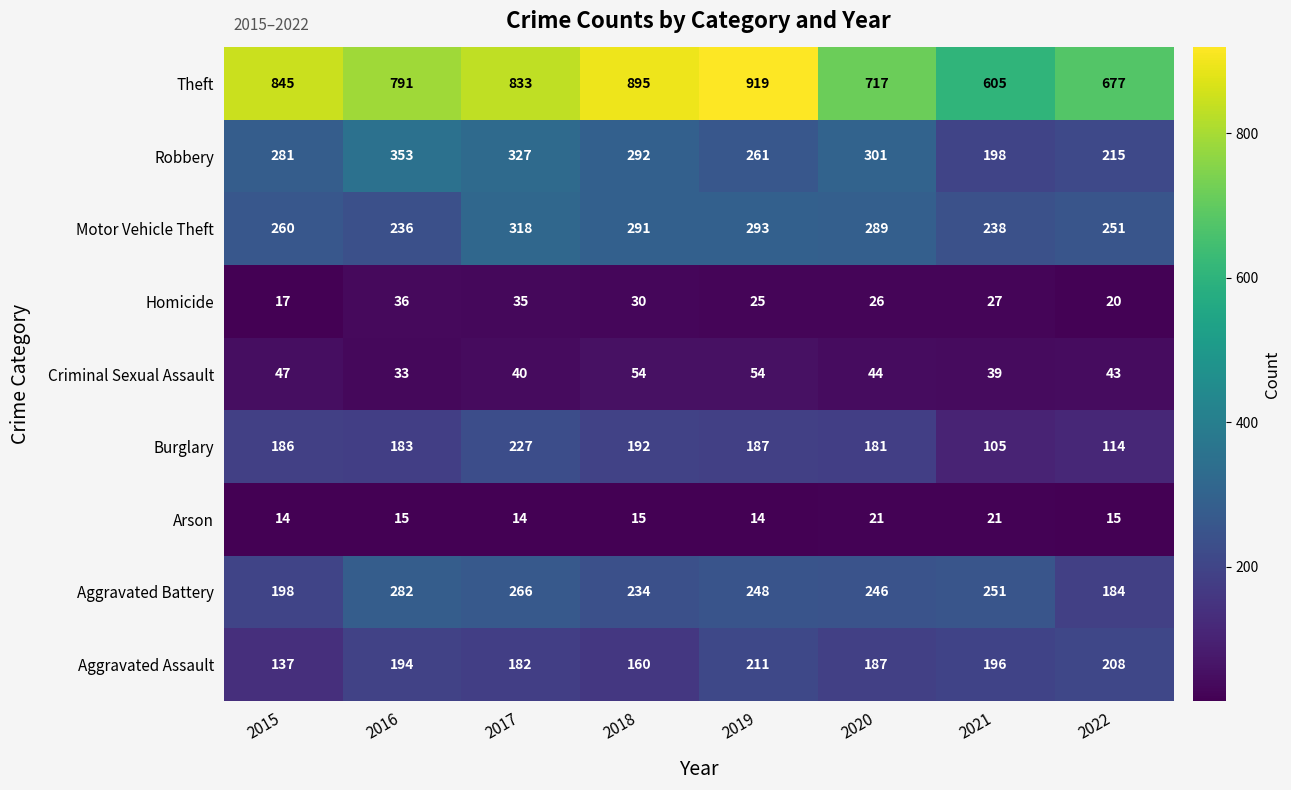

Count the Robbery values in the range 261 to 327.

5